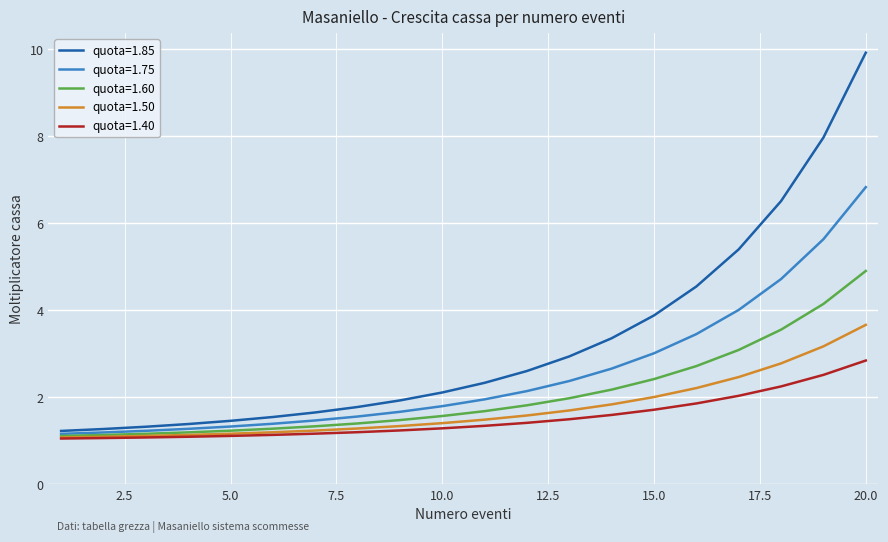

Which series has the largest total across all categories?

quota=1.85